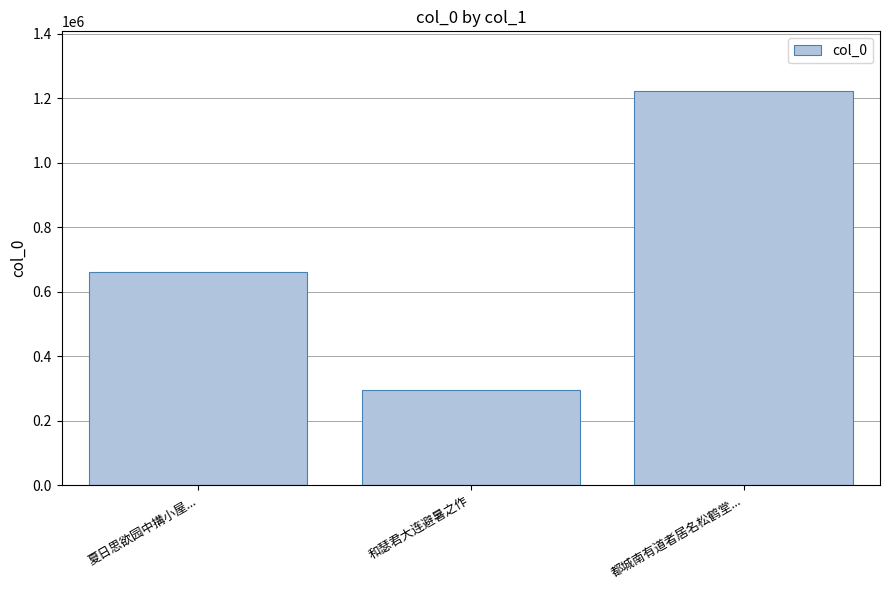

Where is the data nearest to the value 759566?

夏日思欲园中搆小屋...